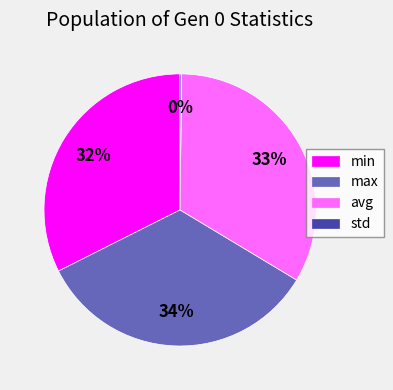

Approximately how many times larger is the value at min compared to avg?

1.0